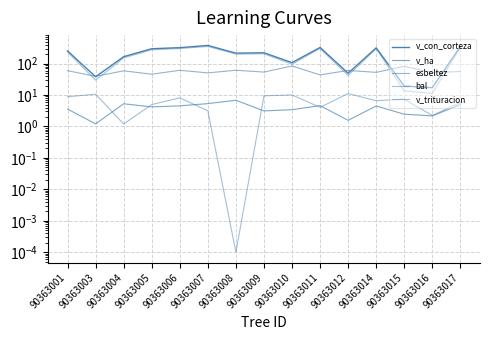

Between 90363011 and 90363012, which series saw the biggest shift?

v_con_corteza